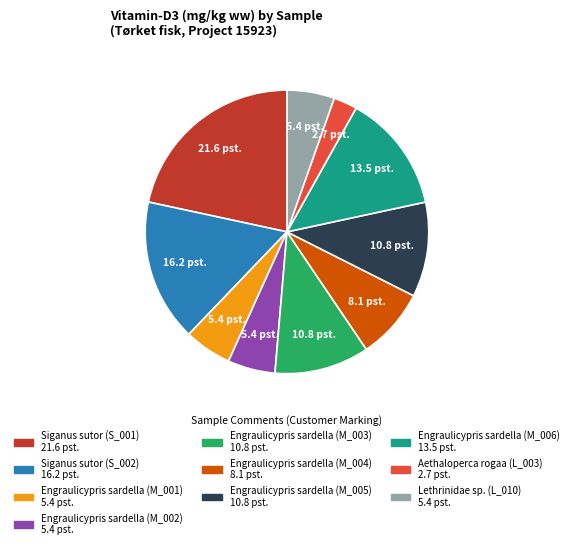

Which slice is the smallest?

Aethaloperca rogaa (L_003)